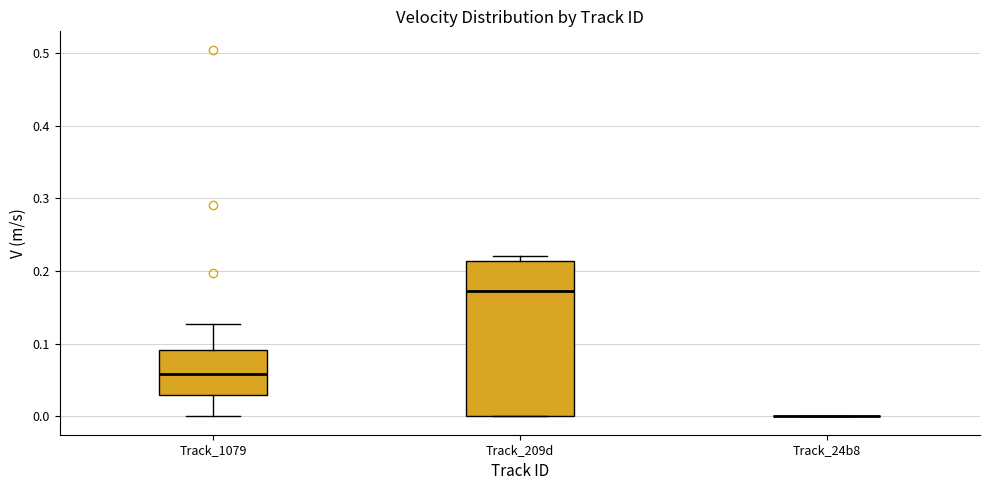

Reading left to right, transcribe this box plot: for each box, give where its median line is, the range the box spans, and where its two whiskers end, as read against the y-axis. The values are not printed on the chart, so give them approximately, as read against the axis.

Track_1079: median 0.06, box 0.03 to 0.09, whiskers 0.00 to 0.13
Track_209d: median 0.17, box 0.00 to 0.21, whiskers 0.00 to 0.22
Track_24b8: box collapsed to a line at 0.00, whiskers 0.00 to 0.00